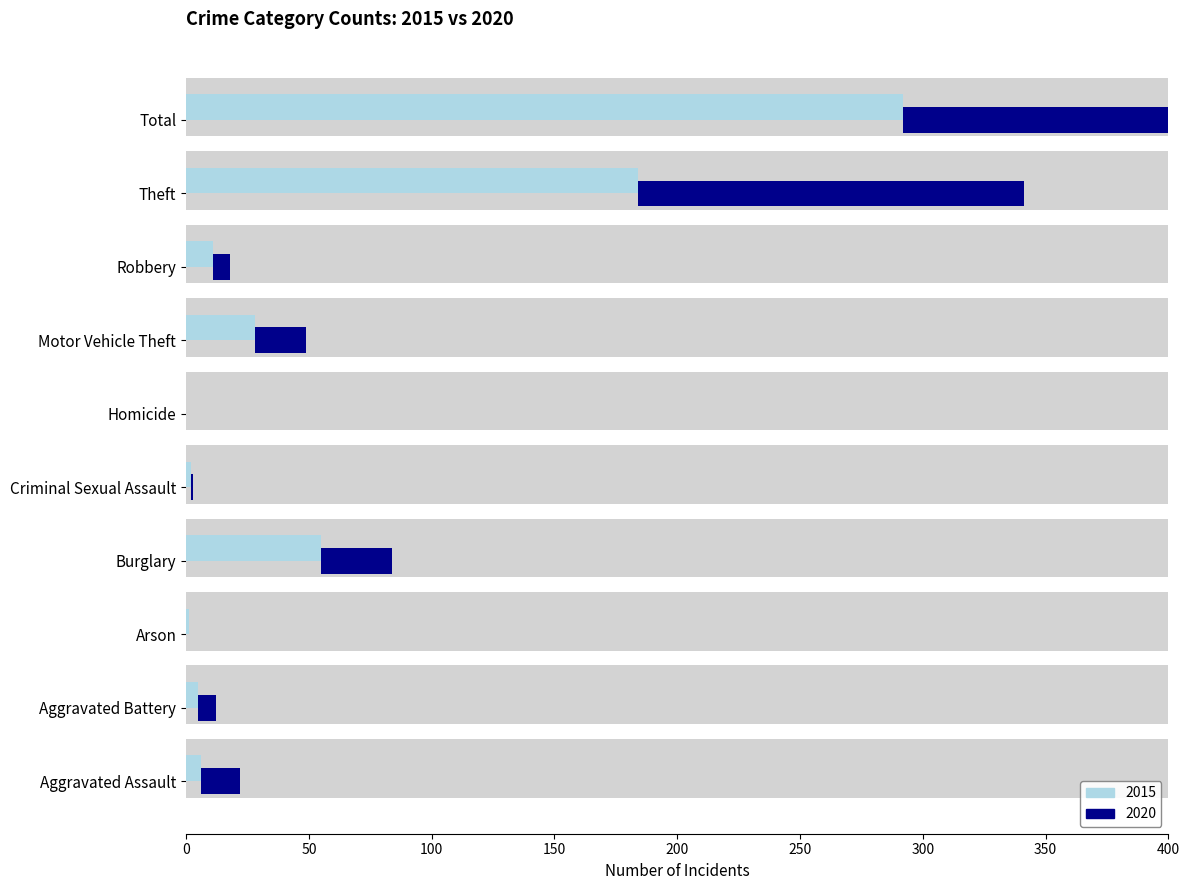

Which has a higher value, Robbery or Total?

Total